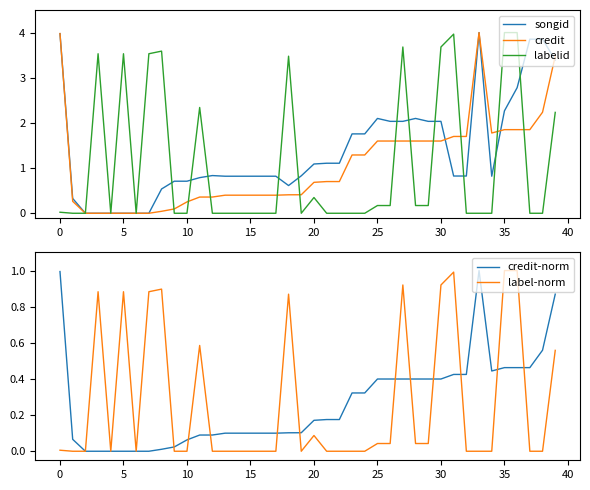

Which series has the largest total across all categories?

songid